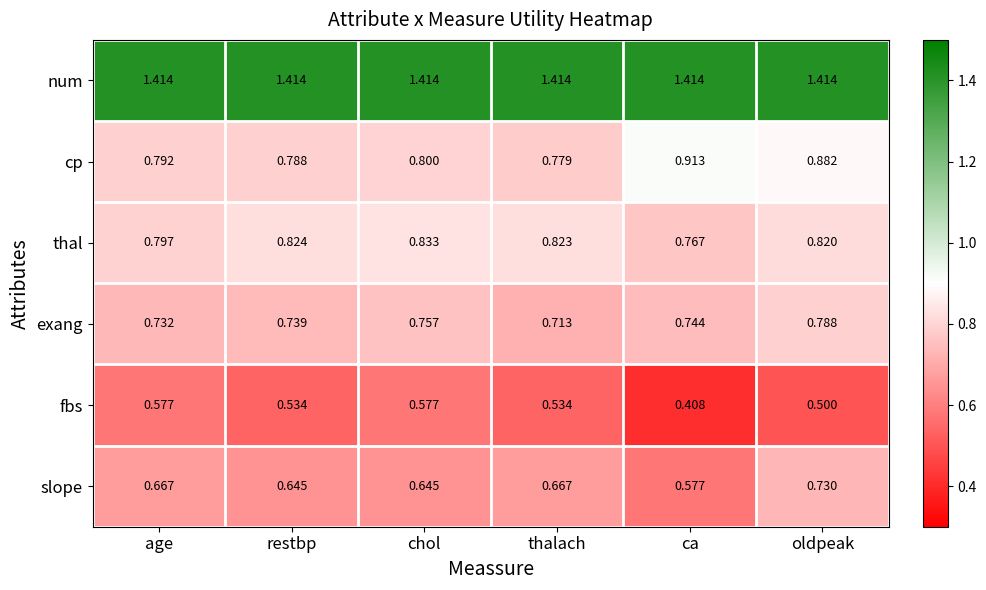

Rank the series at thalach from highest to lowest value.

num, thal, cp, exang, slope, fbs